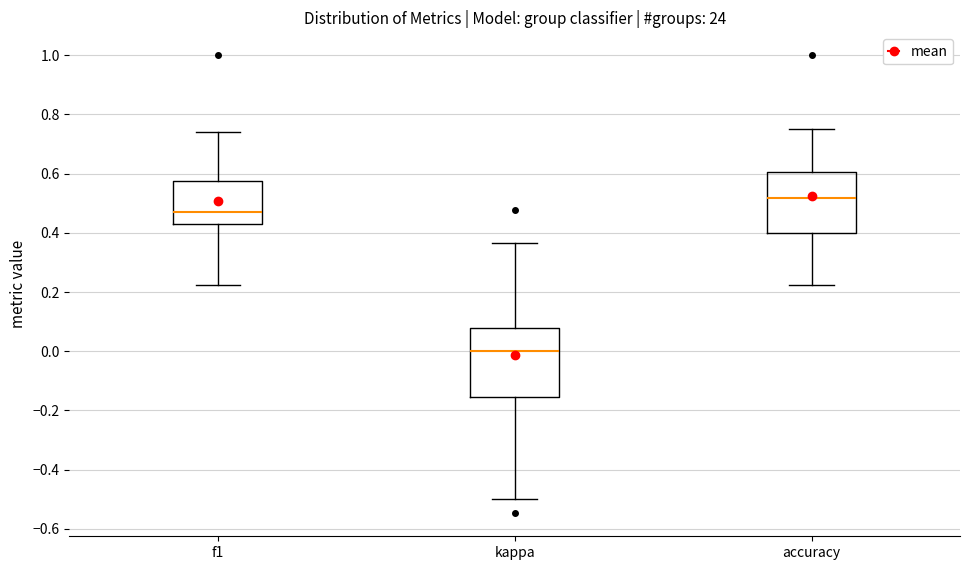

Where is the upper edge of the box for accuracy on the y-axis? The values are not printed on the chart, so give them approximately, as read against the axis.

0.60